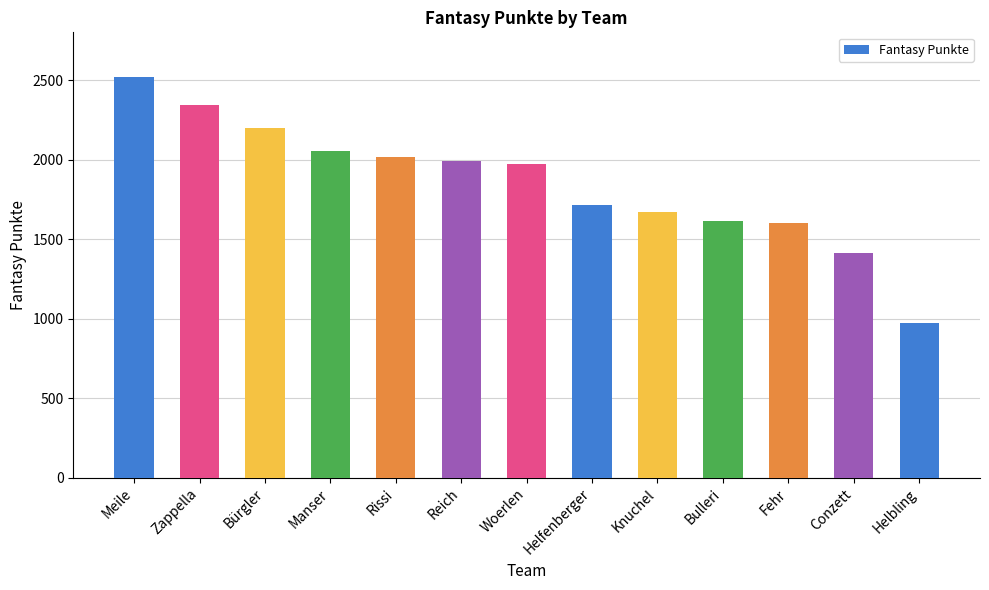

What is the average value?

1853